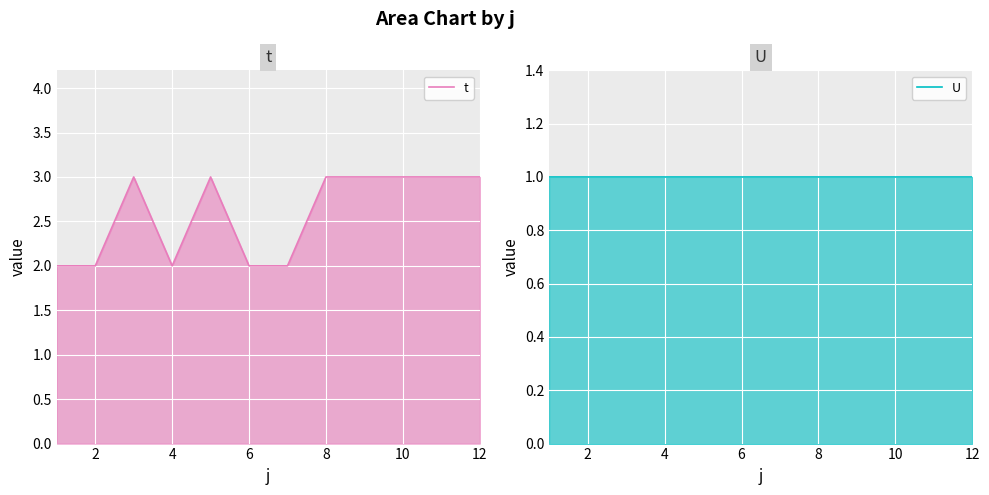

How many values in the t series are below 3?

5